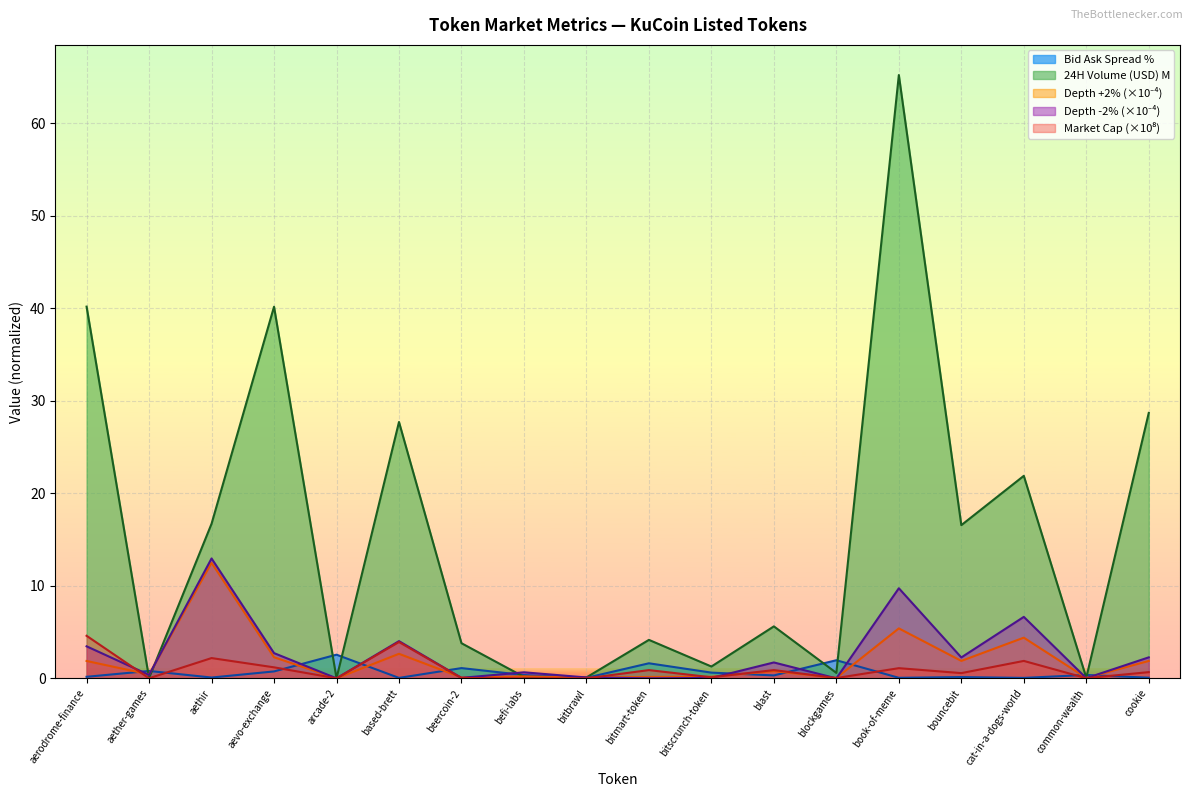

Which series changed the most between blockgames and common-wealth?

Bid Ask Spread %